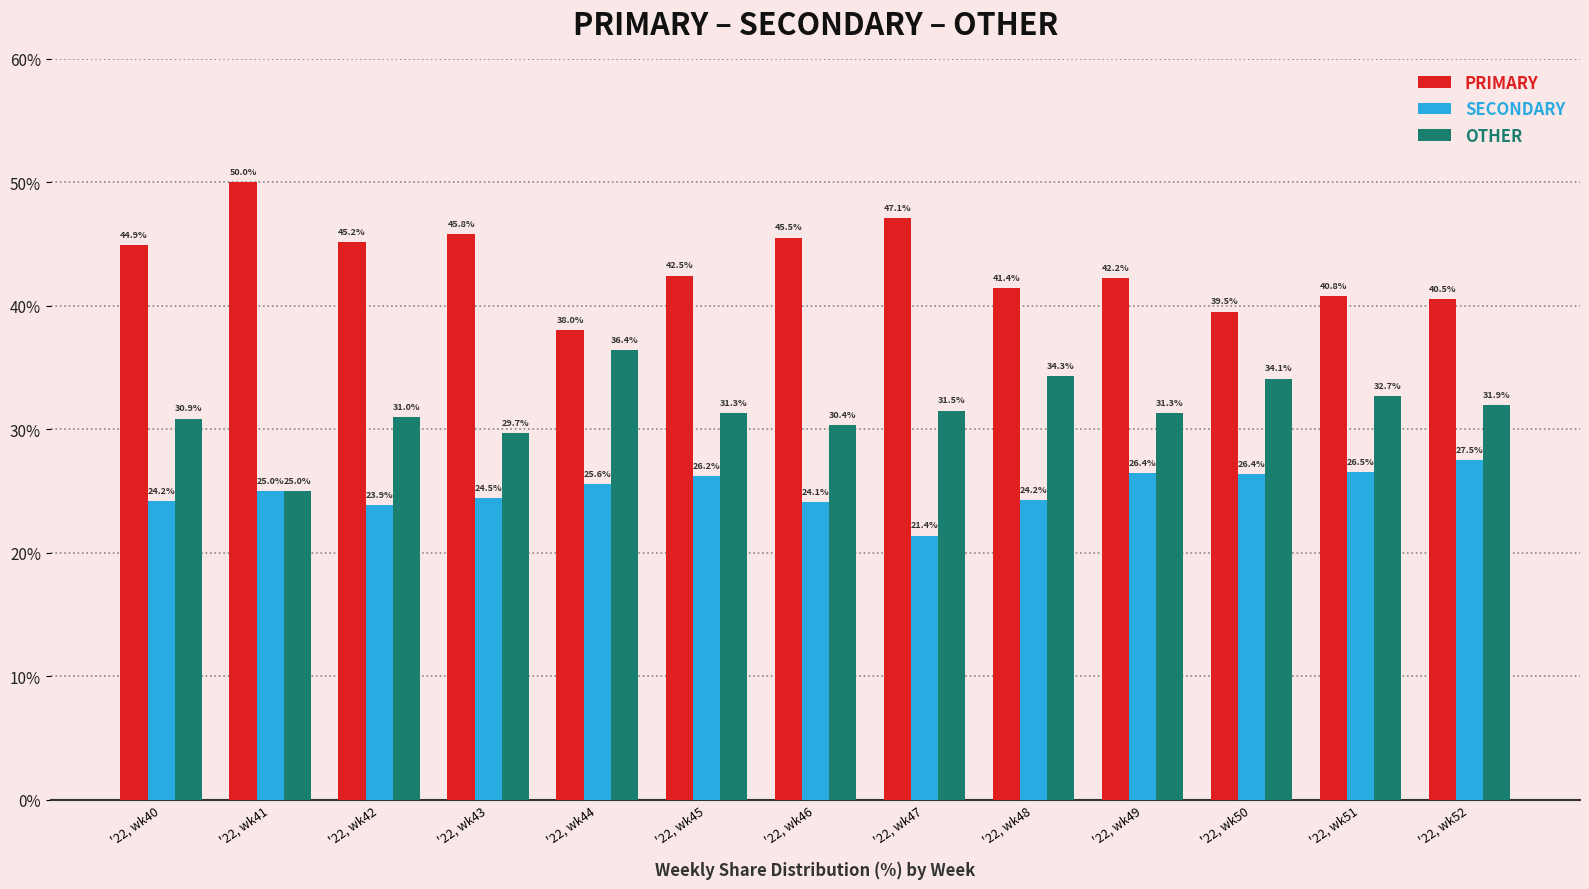

What is the approximate value of SECONDARY at '22, wk46?

24.1